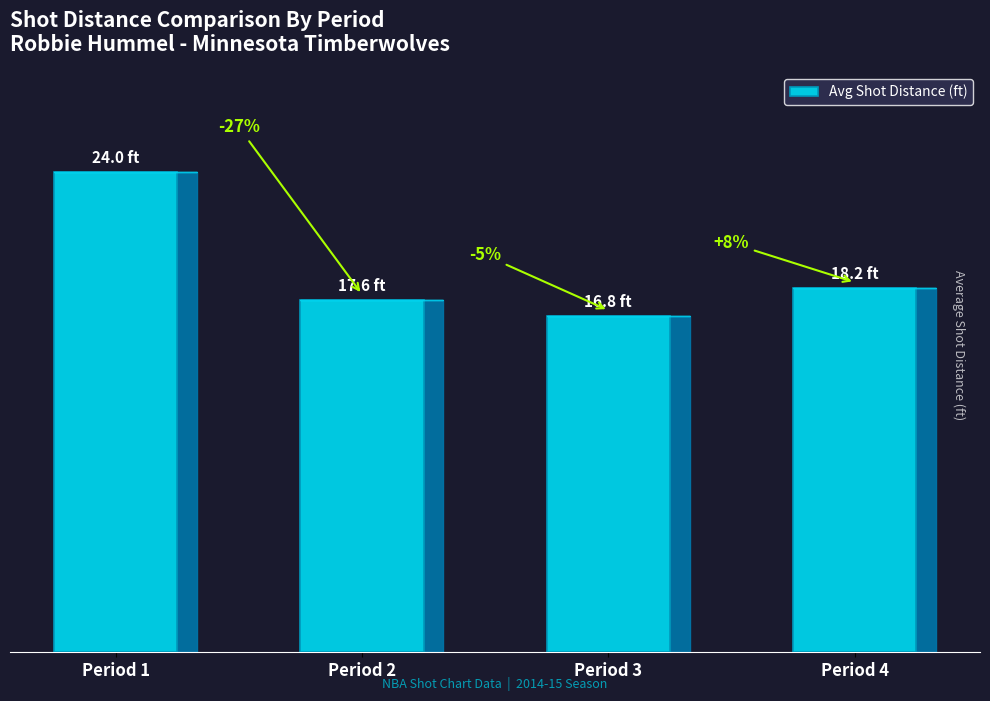

Between Period 2 and Period 1, which is larger?

Period 1